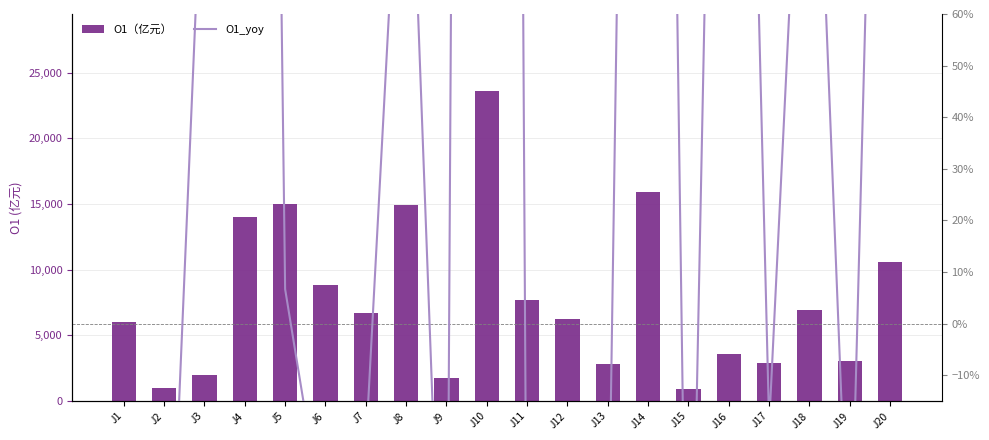

Is the value of O1（亿元） at J10 greater than the value of O1_yoy at J9?

Yes